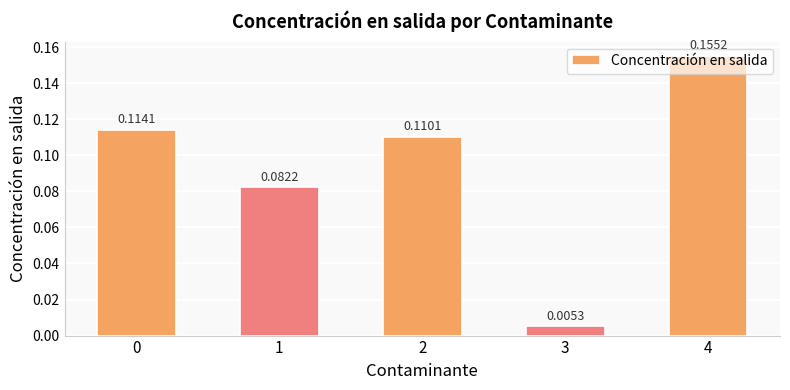

What is the sum of all values?

0.5